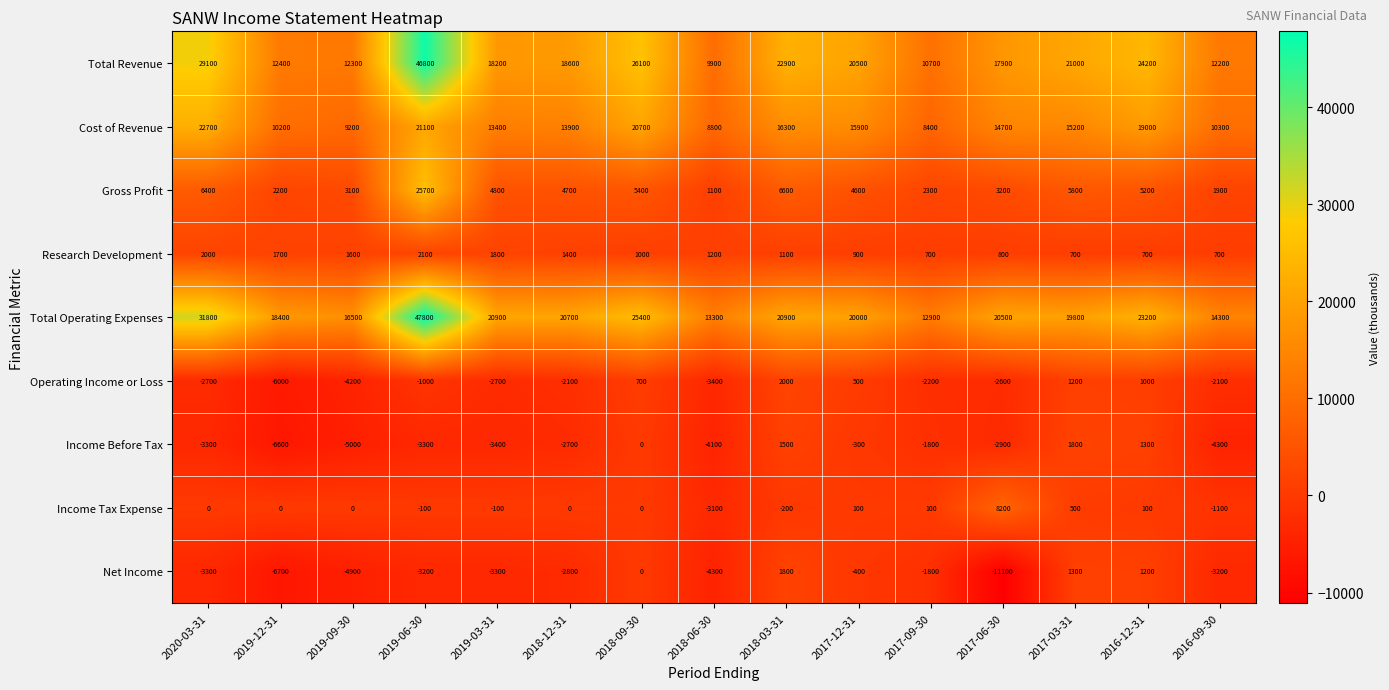

Which series has the largest total across all categories?

Total Operating Expenses